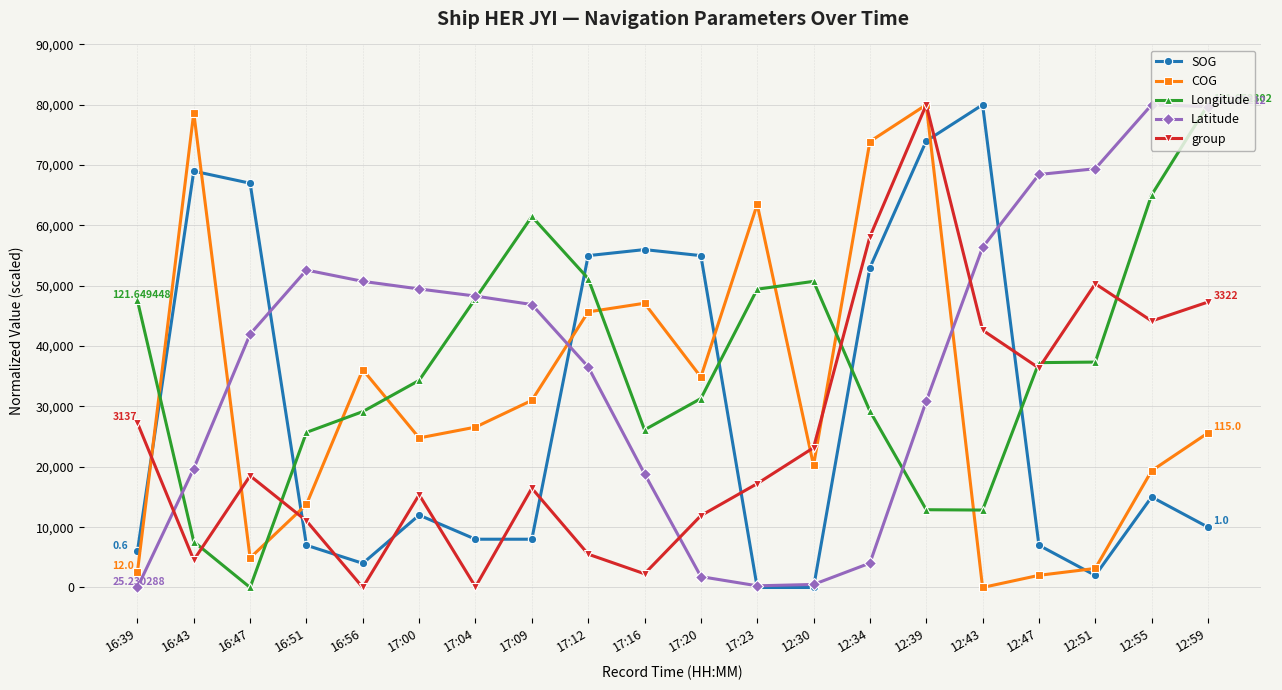

What is the sum of all SOG values?

588000.0